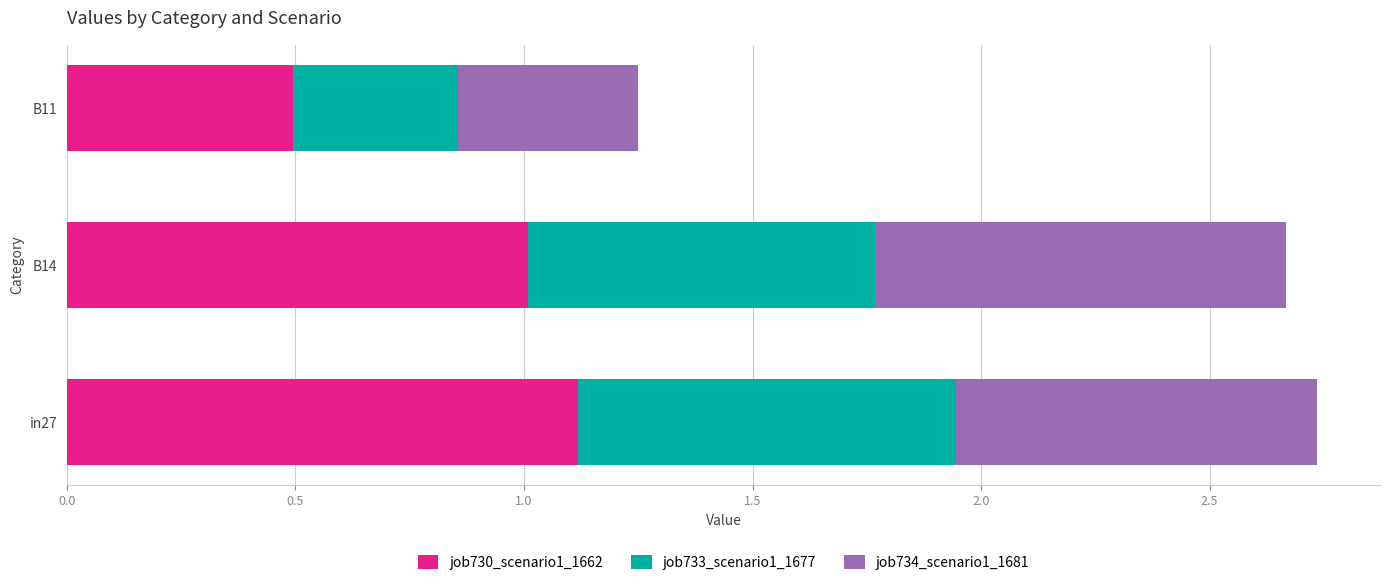

Is it true that job730_scenario1_1662 equals 0.3 at B11?

False